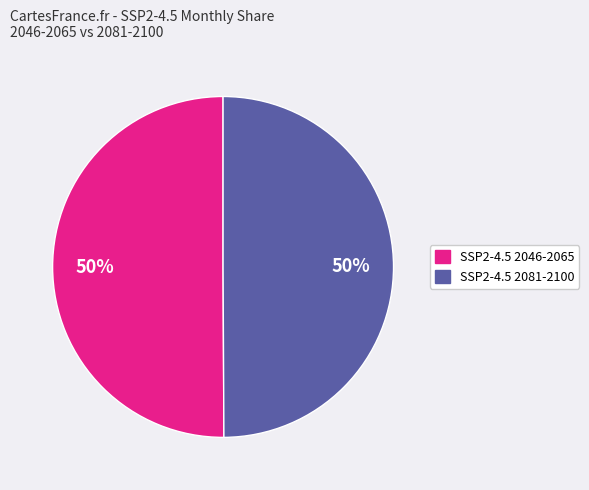

To the nearest percent, what is the average slice percentage?

50%